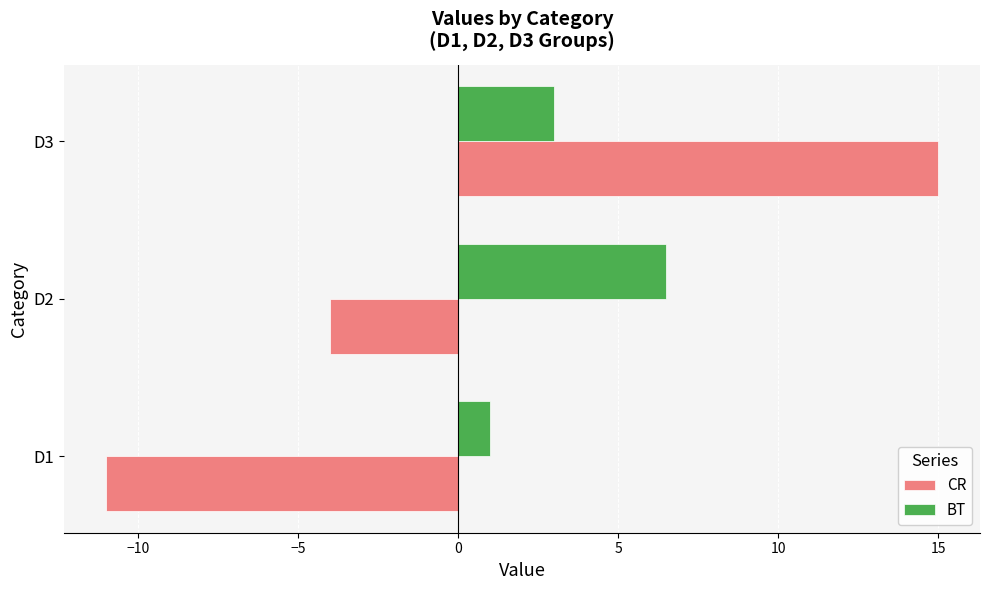

Rank the series by their maximum value, from lowest to highest.

BT, CR